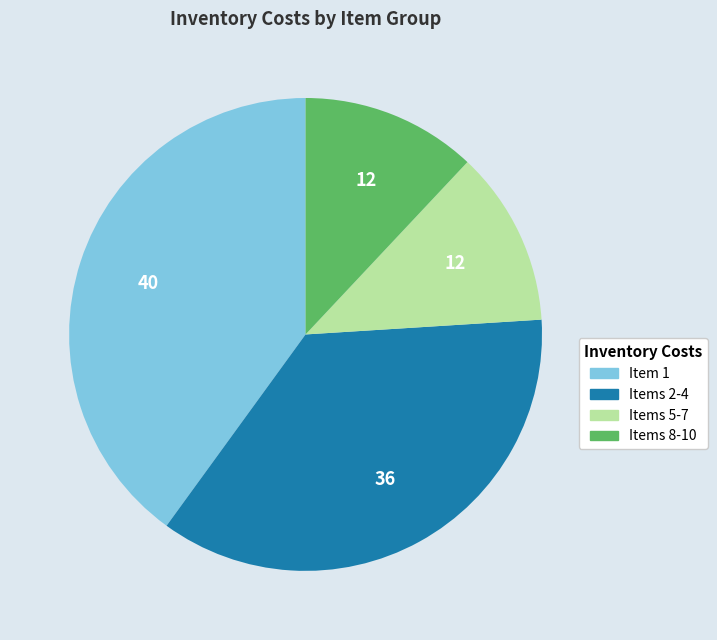

True or false: Items 5-7 accounts for 21% of the total.

False